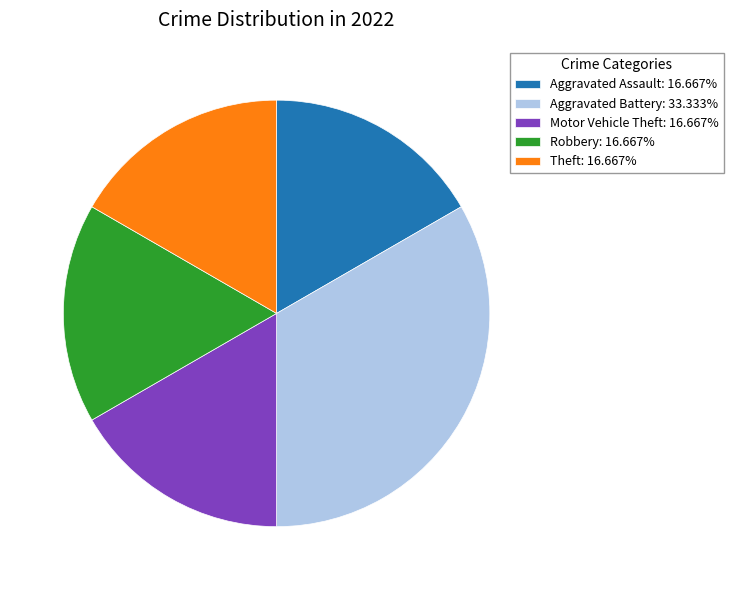

Does Robbery represent more than half of the total?

No